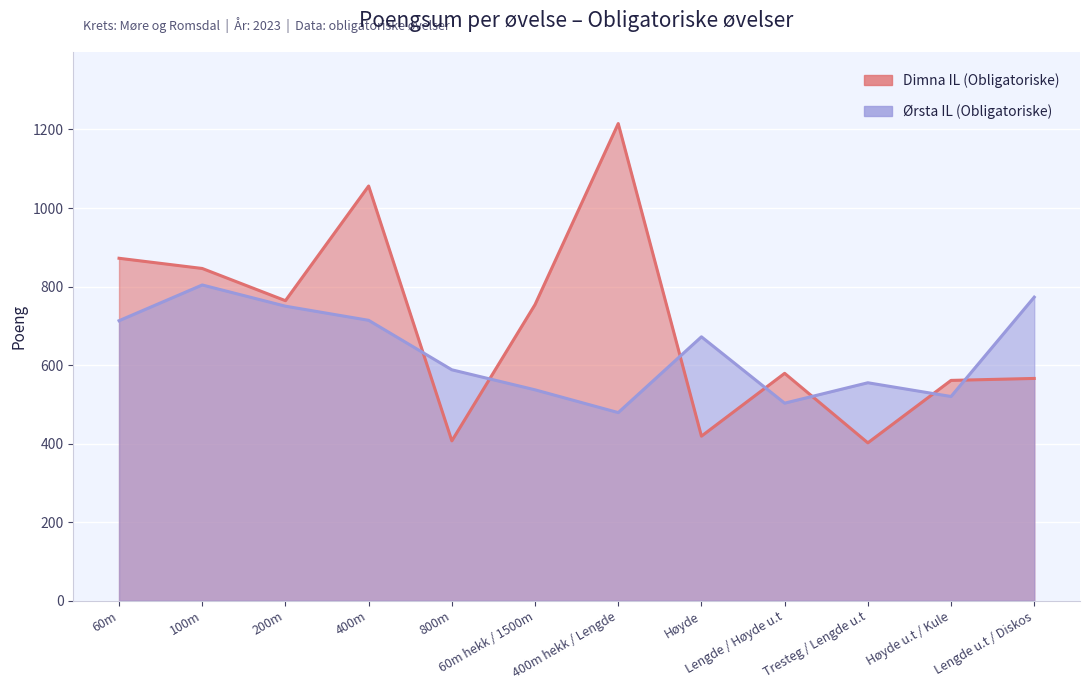

At which category is the sum across all series the highest?

400m